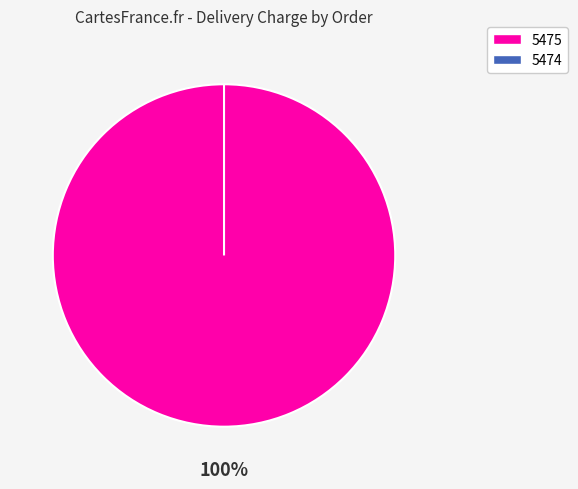

What percentage is the 5475 slice, to the nearest percent?

100%